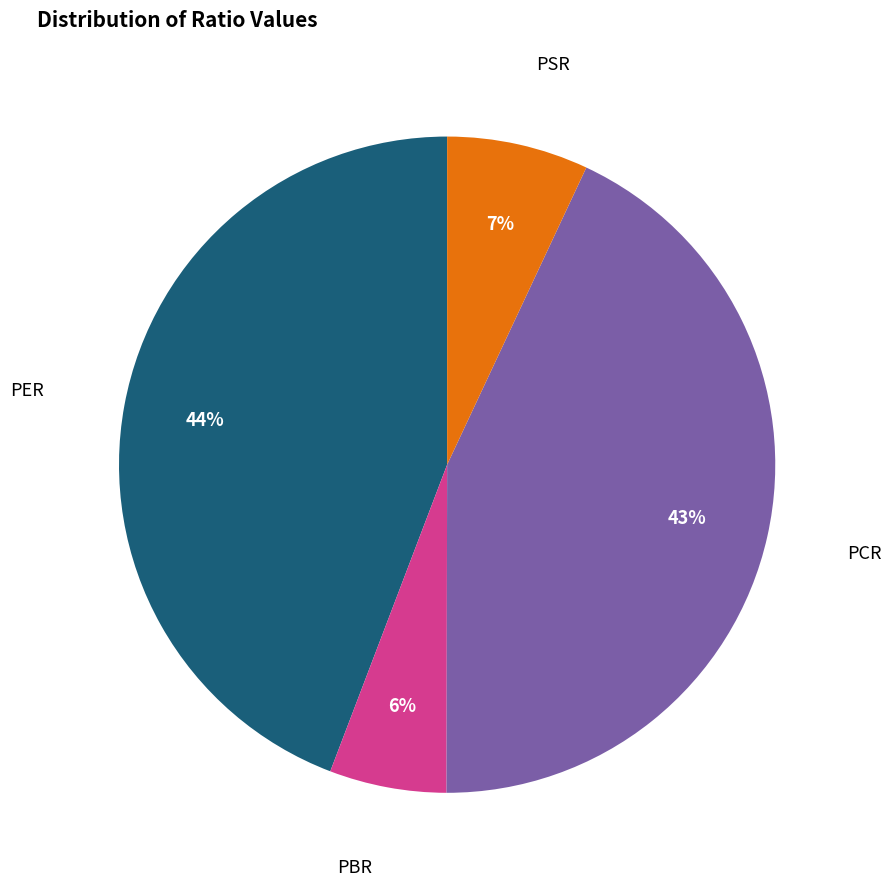

Count the number of slices in the pie.

4